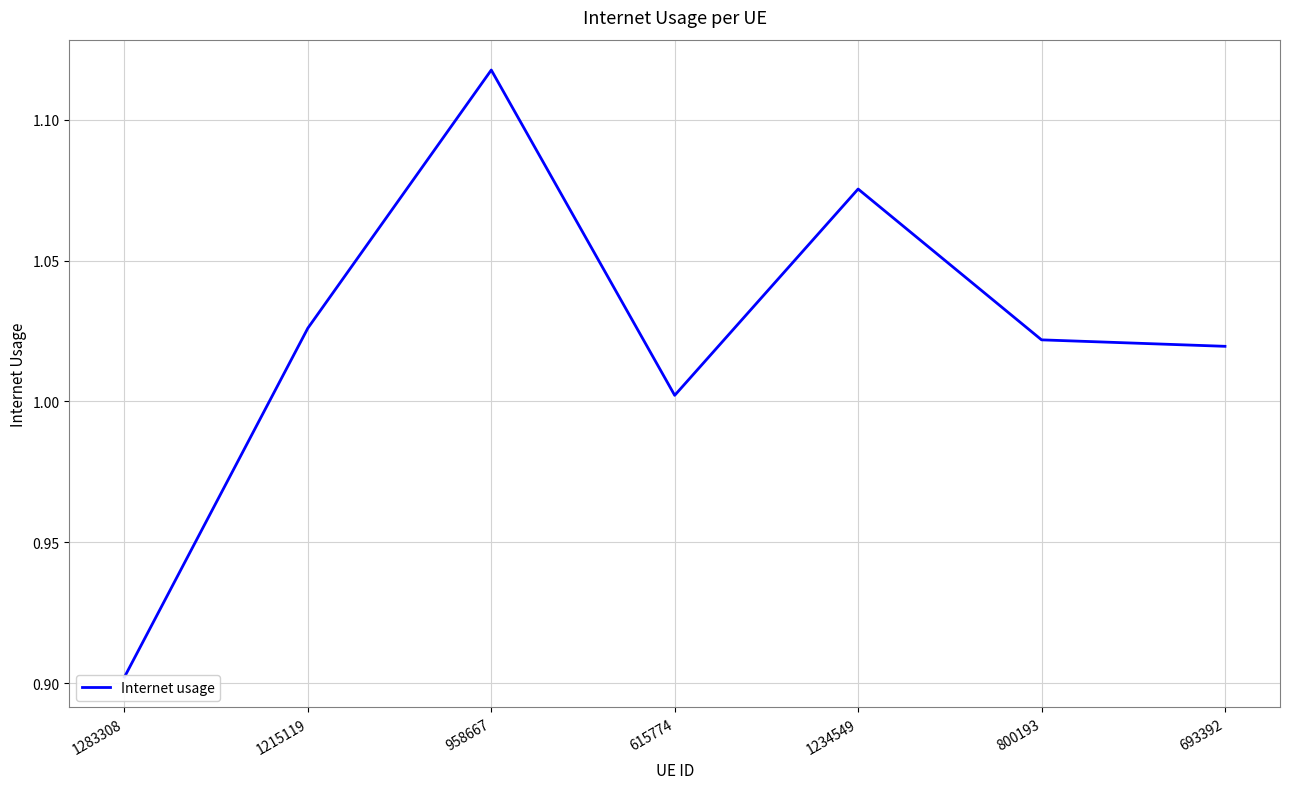

List the labels in order of value, largest first.

958667, 1234549, 1215119, 800193, 693392, 615774, 1283308